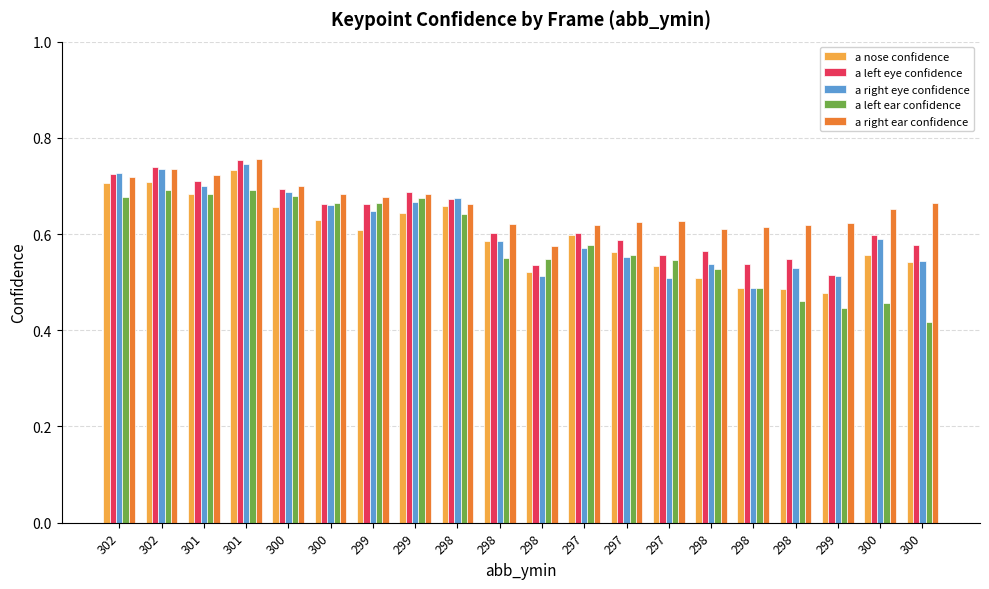

What are all the series names shown in the legend?

a nose confidence, a left eye confidence, a right eye confidence, a left ear confidence, a right ear confidence